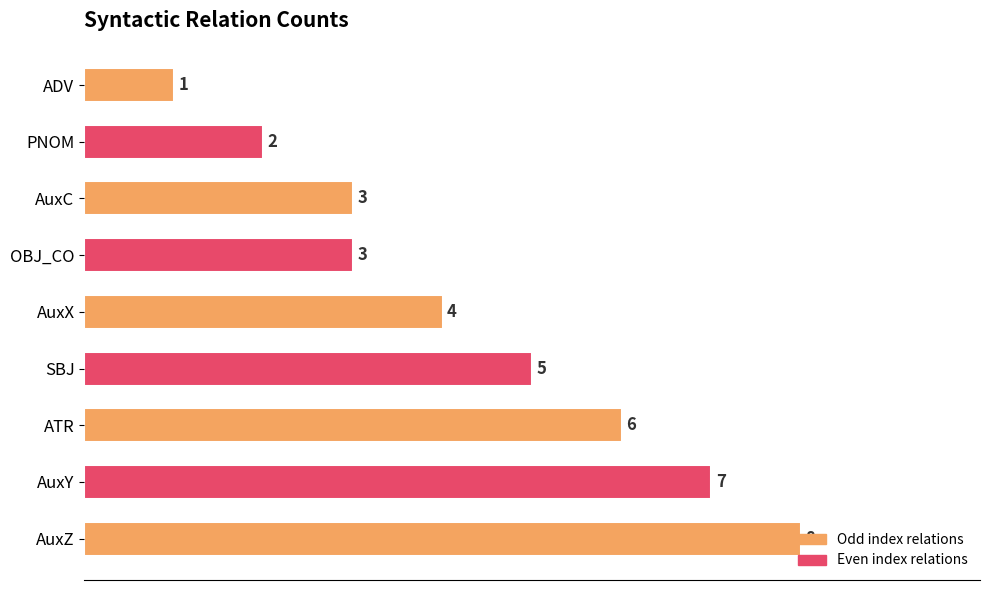

Which label corresponds to the smallest value in the chart?

ADV